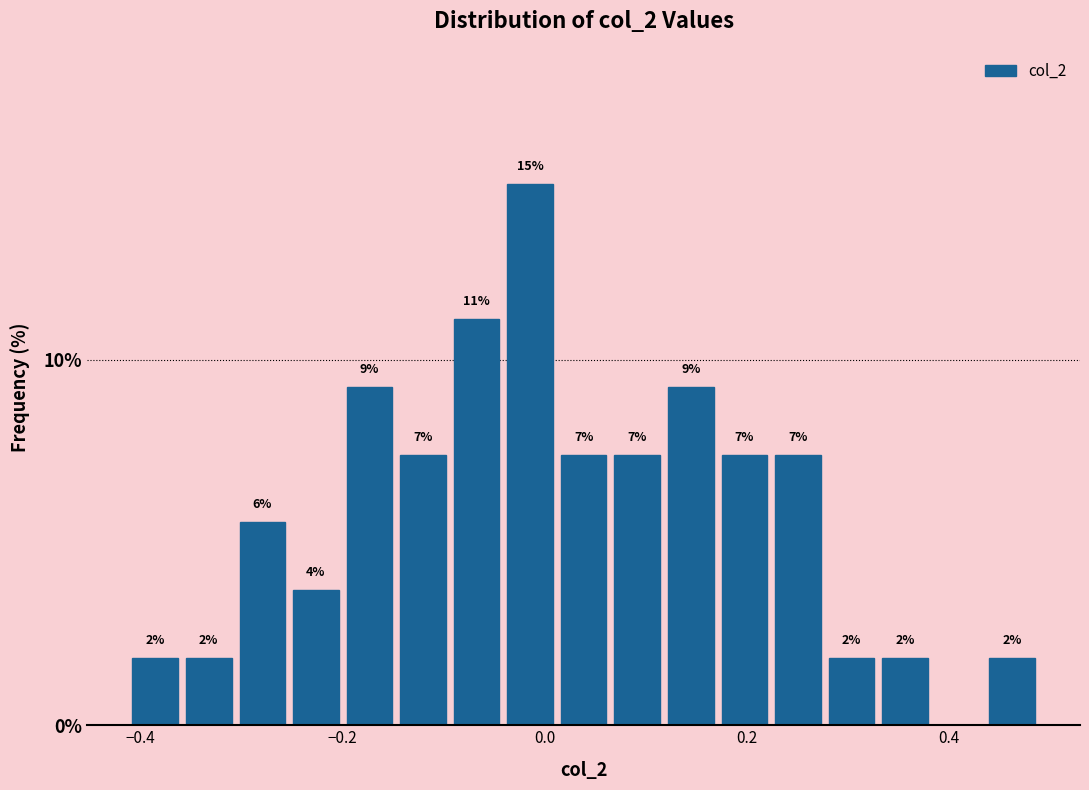

Read against the x-axis, roughly where is the centre of the tallest bar?

-0.02